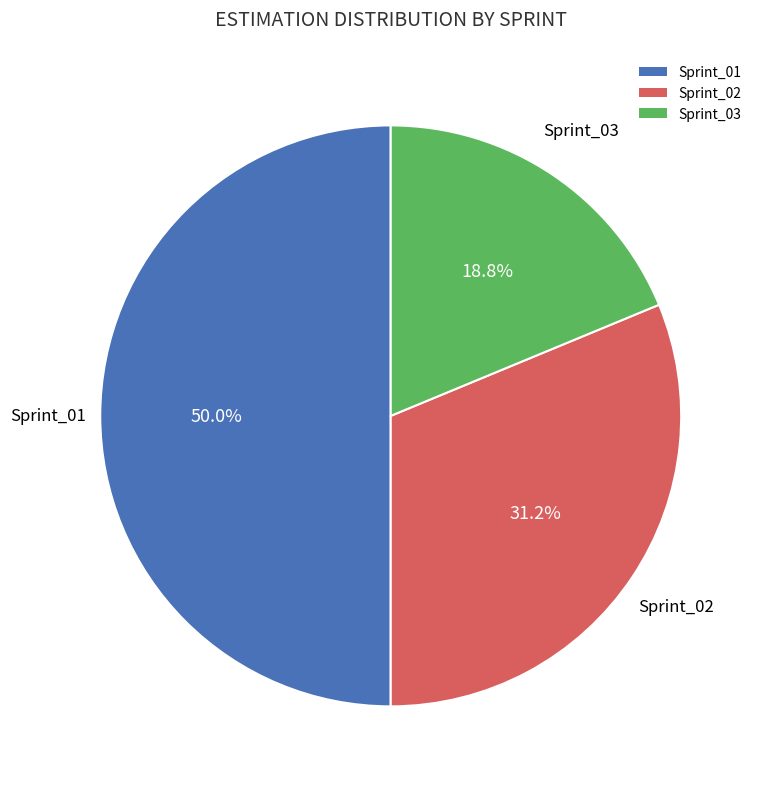

Rank the categories by value from highest to lowest.

Sprint_01, Sprint_02, Sprint_03